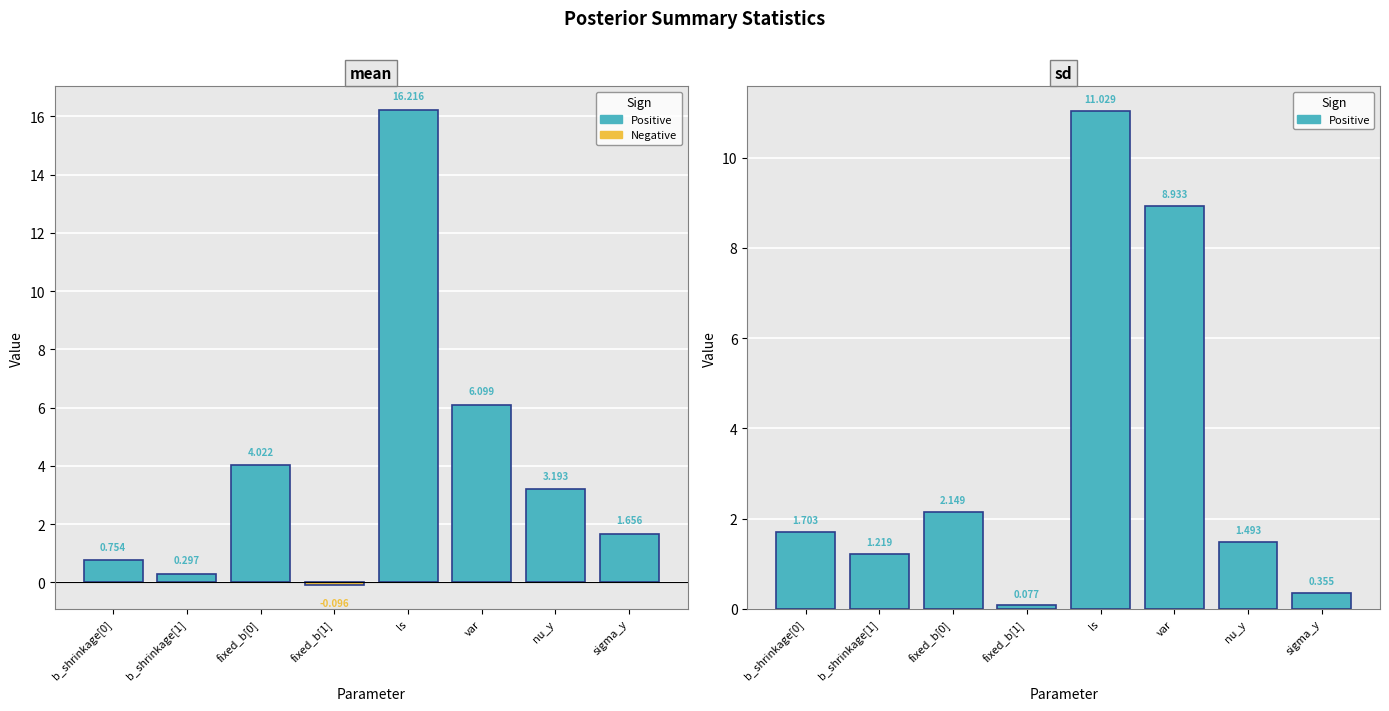

What is the sum of all sd values?

27.0